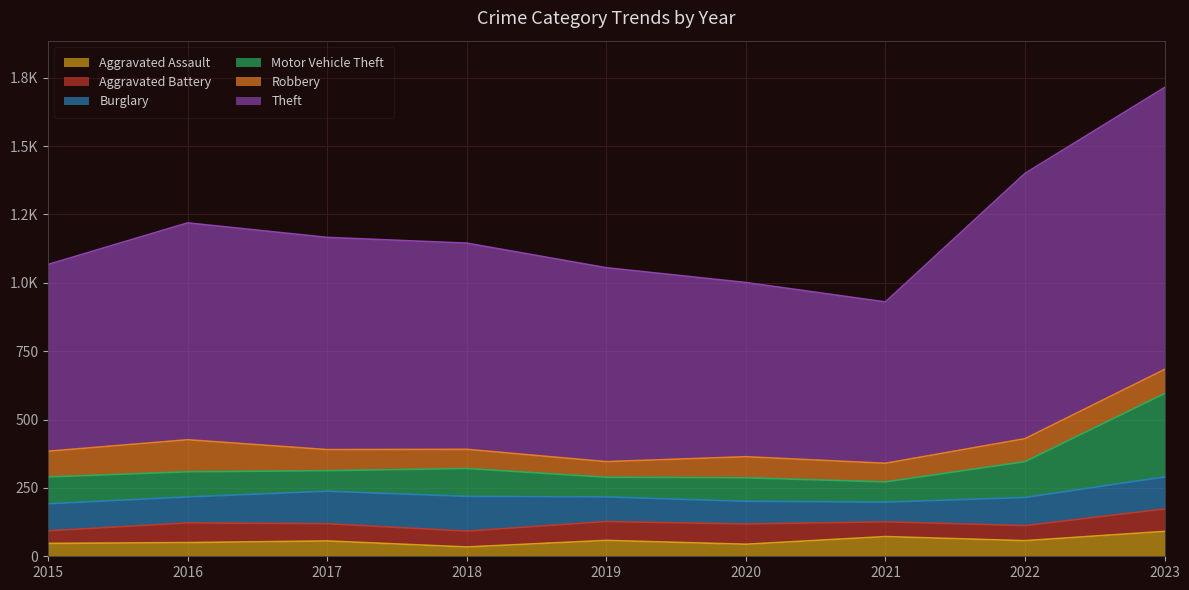

Where do Burglary and Motor Vehicle Theft first cross each other?

2019 and 2020